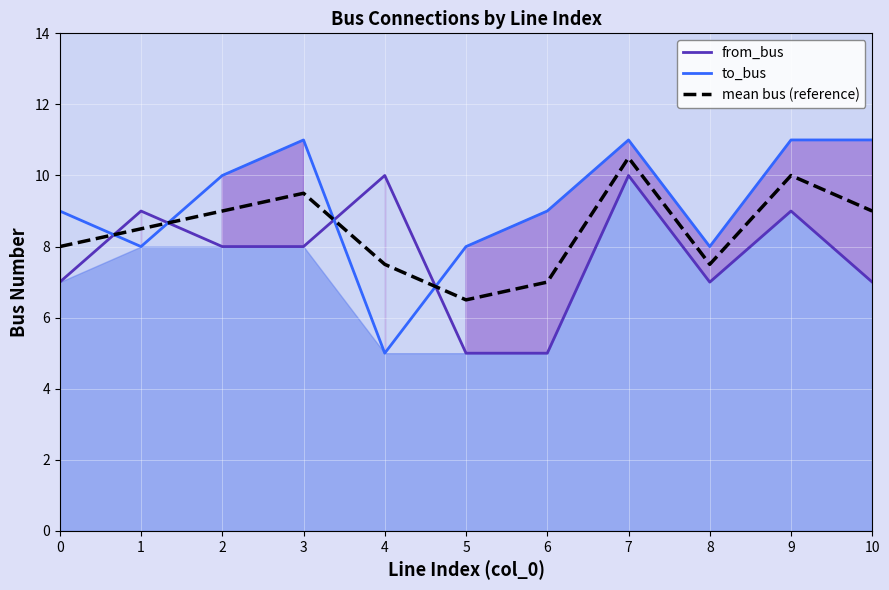

Which series ends up on top after the final intersection of from_bus and mean bus (reference)?

mean bus (reference)